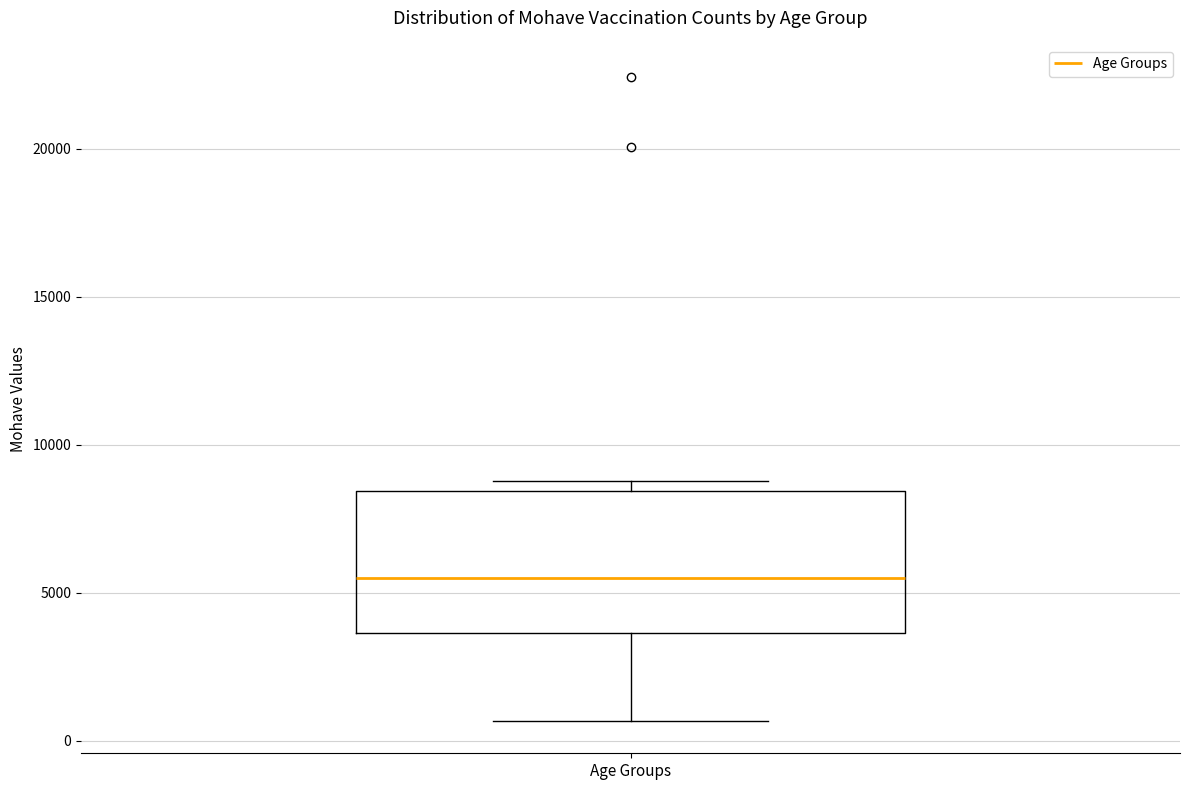

Read this box plot against the y-axis: the position of the median line, the range covered by the box, and the ends of both whiskers. The values are not printed on the chart, so give them approximately, as read against the axis.

median 5500, box 3500 to 8500, whiskers 500 to 9000